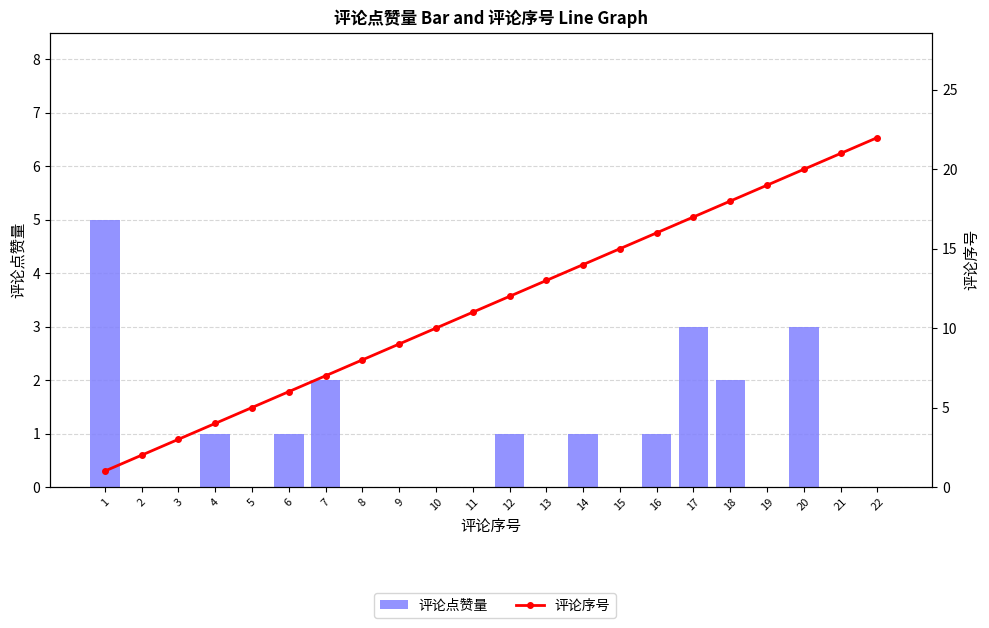

Reading left to right, extract all data points from this chart.

评论点赞量: 5	0	0	1	0	1	2	0	0	0	0	1	0	1	0	1	3	2	0	3	0	0
评论序号: 1	2	3	4	5	6	7	8	9	10	11	12	13	14	15	16	17	18	19	20	21	22